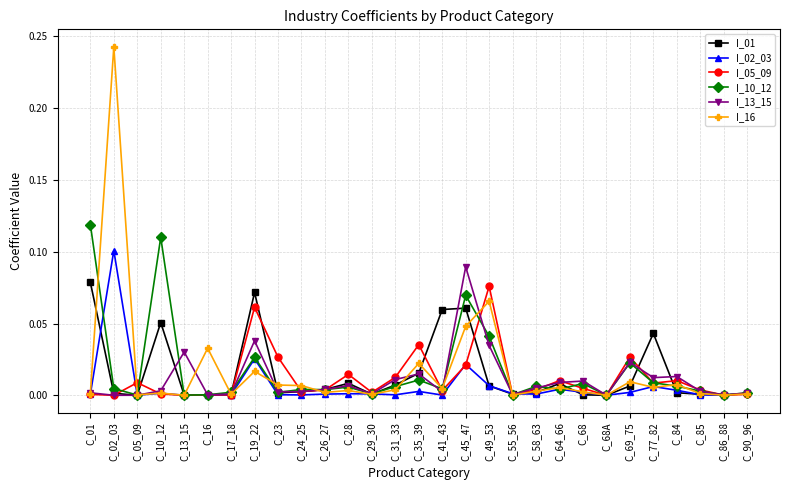

Is it true that I_02_03 equals 0.0 at C_05_09?

True